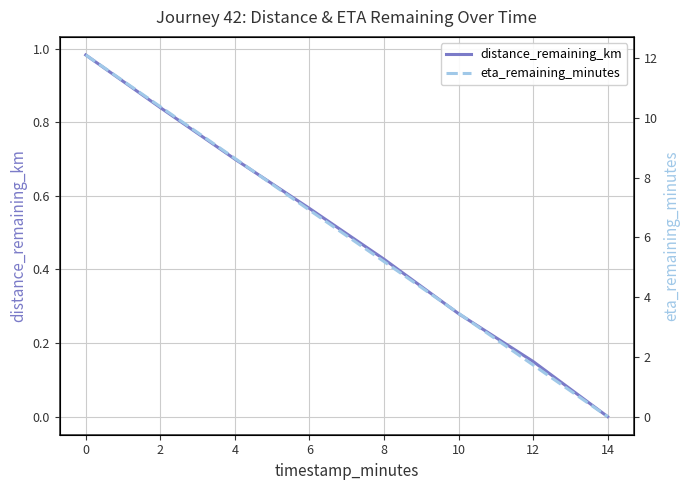

True or false: distance_remaining_km has a value of 0.2 at 10.

False